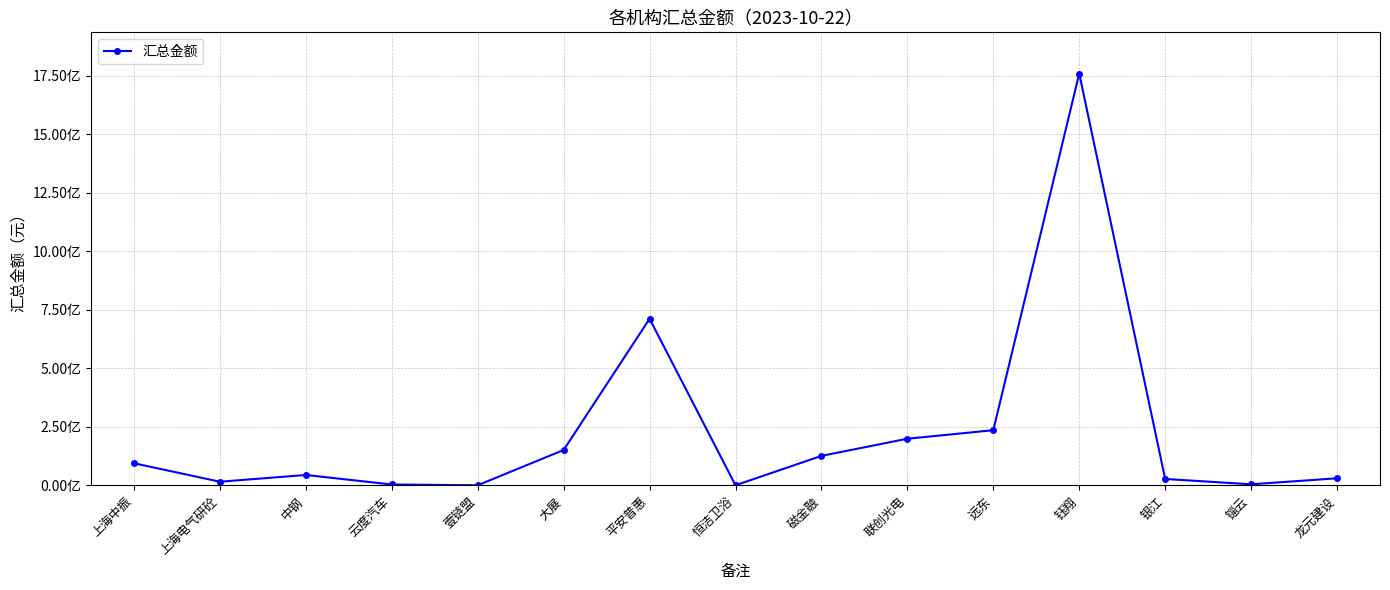

Rank the categories by value from highest to lowest.

钰翔, 平安普惠, 远东, 联创光电, 大展, 磁金融, 上海中振, 中钢, 龙元建设, 银江, 上海电气研砼, 锱云, 云度汽车, 壹链盟, 恒洁卫浴